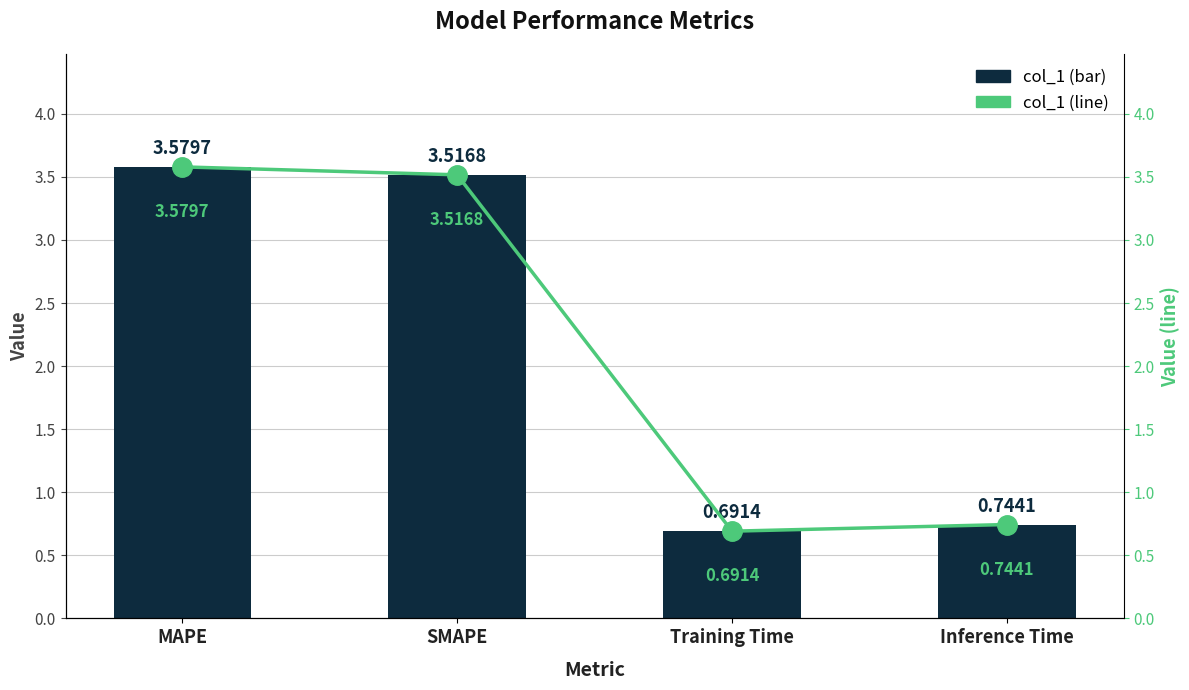

True or false: col_1 (line) has a value of 3.6 at MAPE.

True